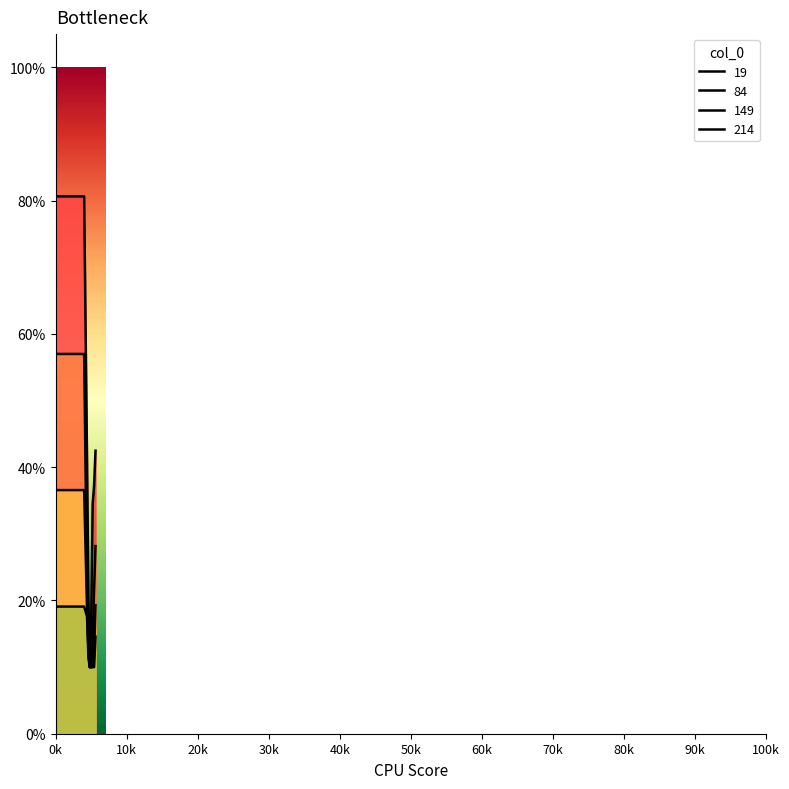

What is the sum of all 149 values?

1.3